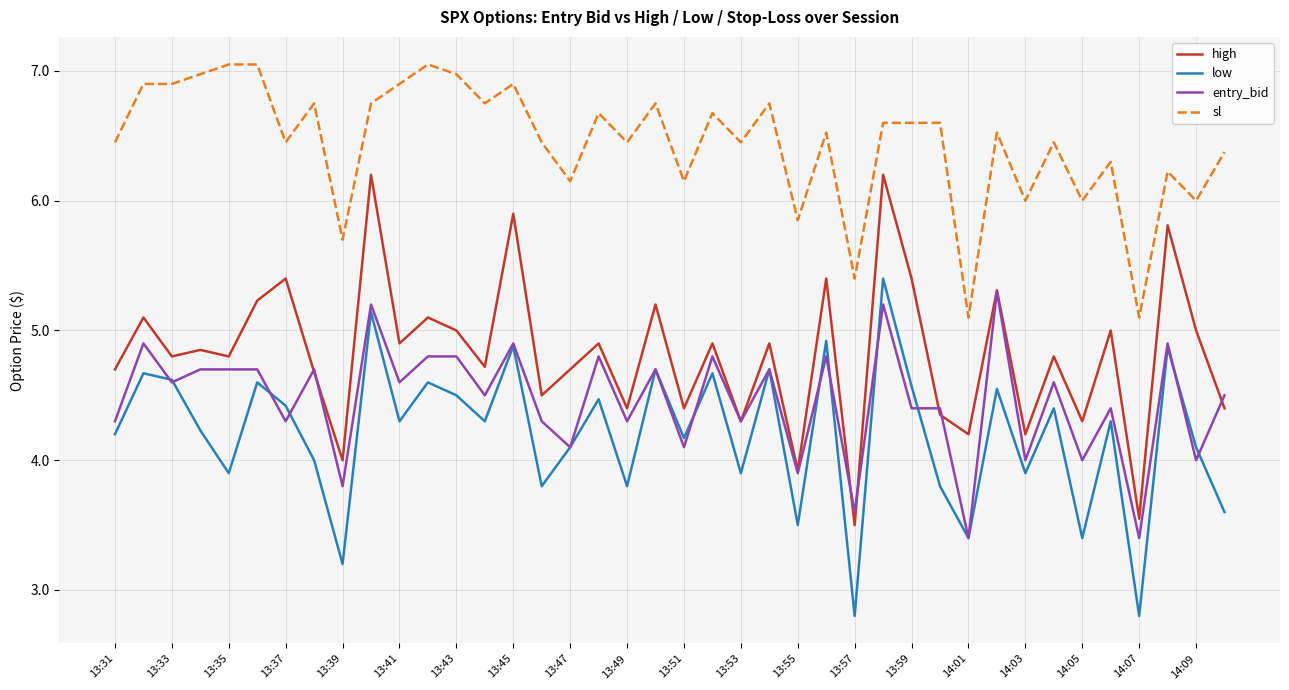

True or false: sl and low intersect in this chart.

False